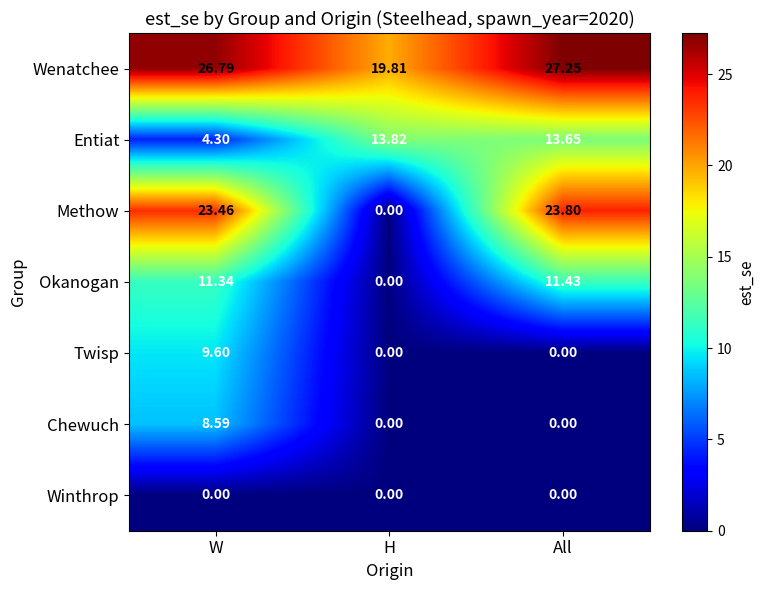

At which category is the sum across all series the highest?

W